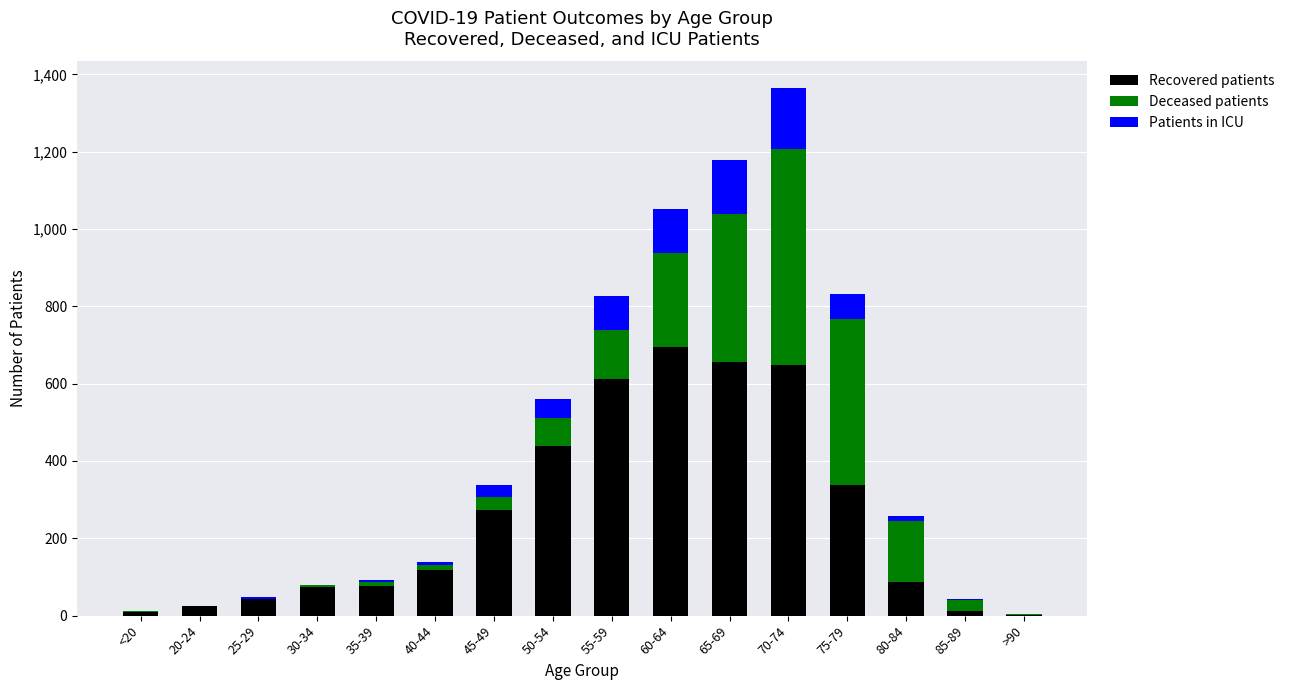

Does the chart contain stacked bars?

Yes